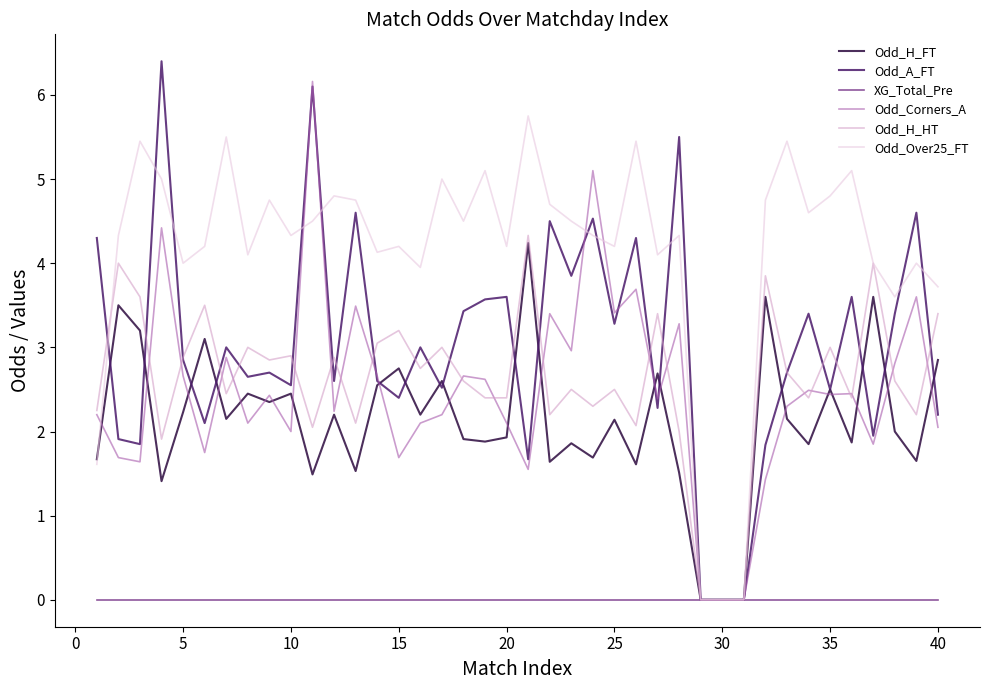

What is the highest value of the Odd_Over25_FT series?

5.8